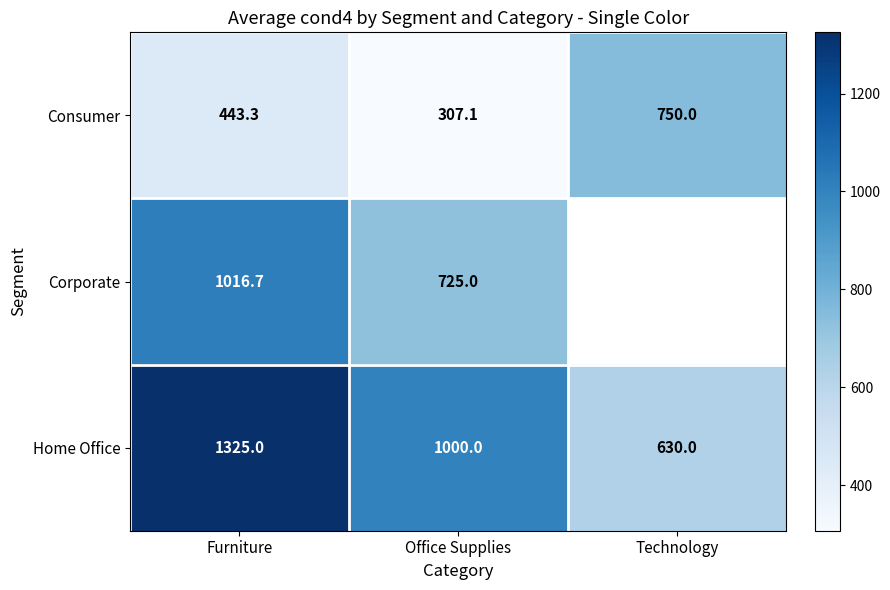

Count the number of categories in the chart.

3